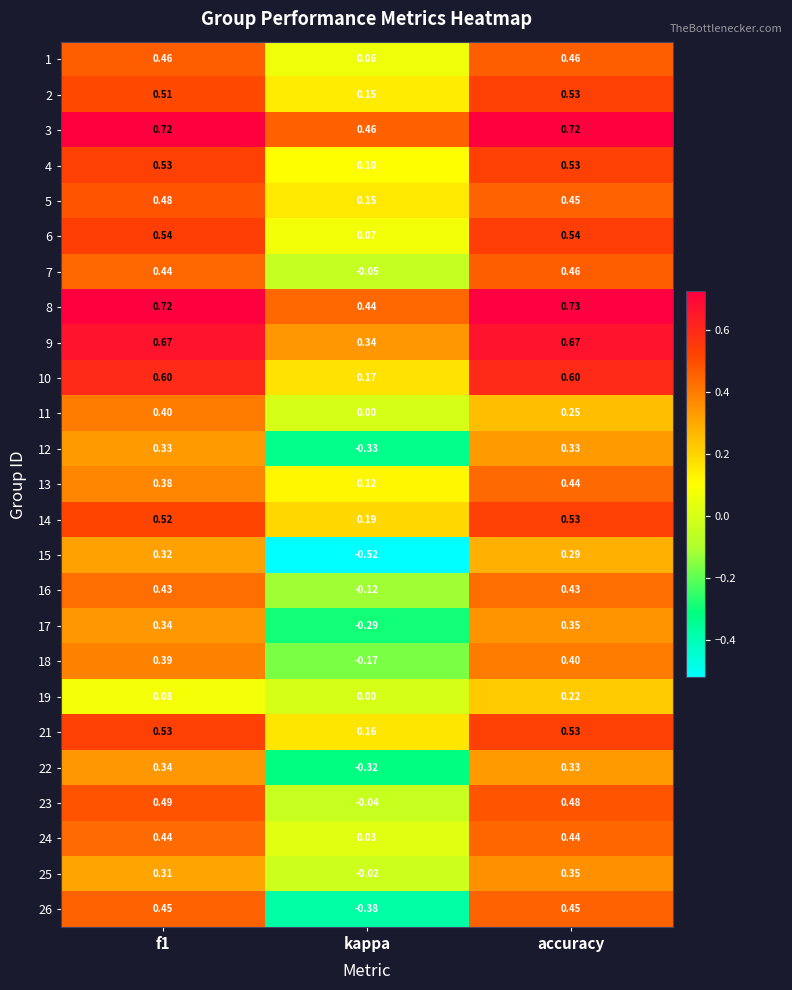

At which category is the sum across all series the highest?

accuracy